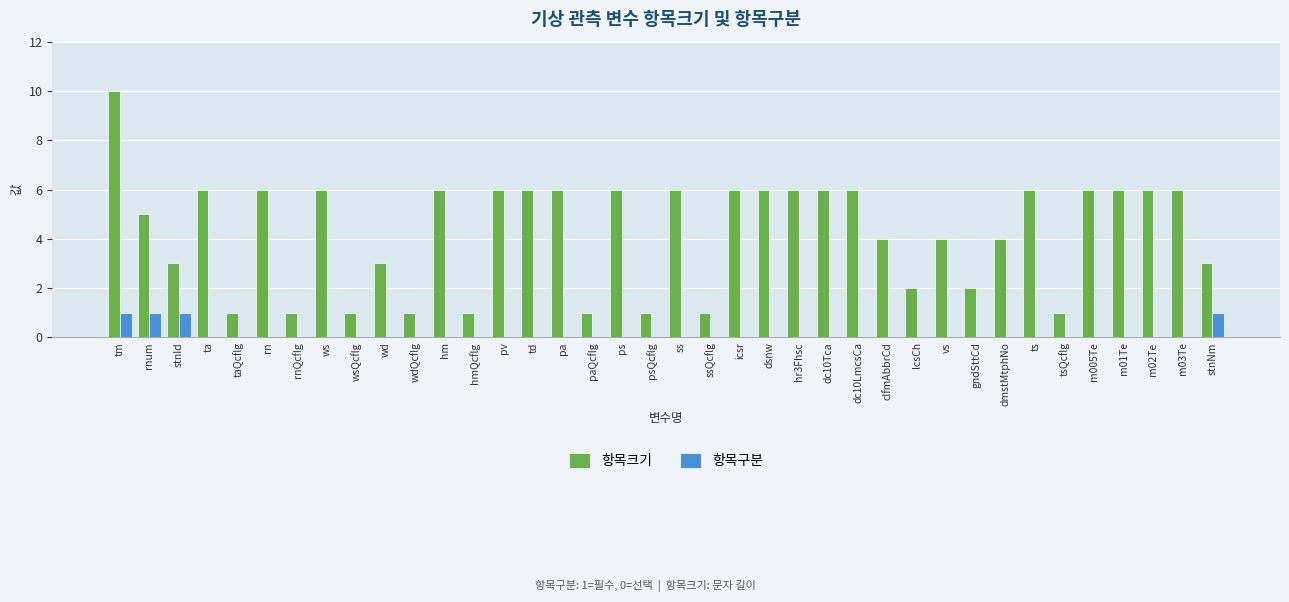

The 항목크기 series shows 5 at rnum. True or false?

True